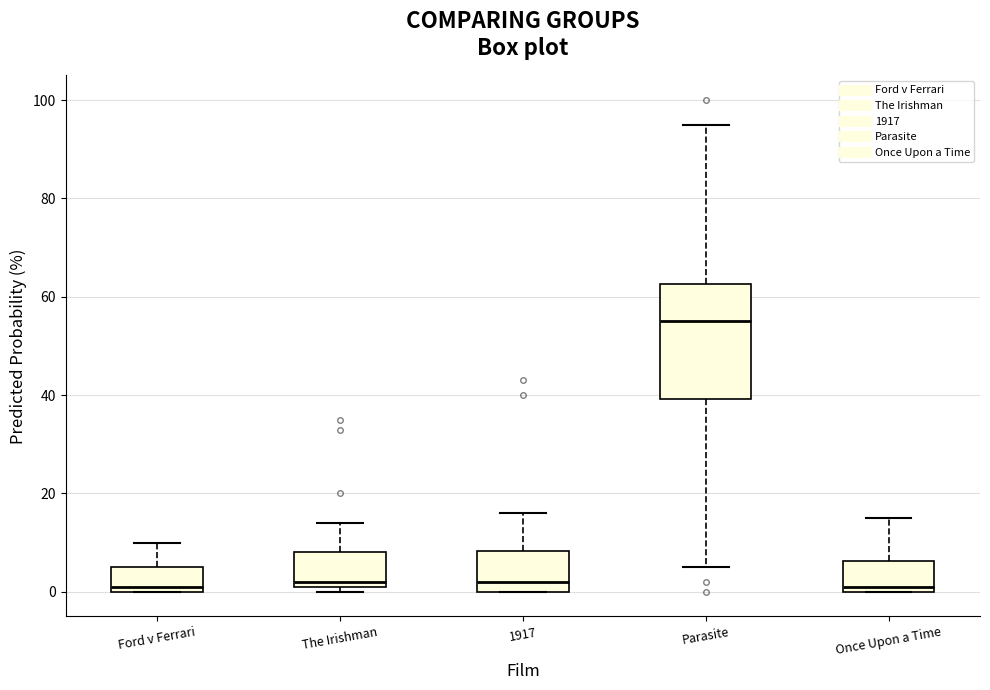

Reading left to right, transcribe this box plot: for each box, give where its median line is, the range the box spans, and where its two whiskers end, as read against the y-axis. The values are not printed on the chart, so give them approximately, as read against the axis.

Ford v Ferrari: median 2, box 0 to 6, whiskers 0 to 10
The Irishman: median 2 (just above the box's lower edge), box 2 to 8, whiskers 0 to 14
1917: median 2, box 0 to 8, whiskers 0 to 16
Parasite: median 56, box 40 to 62, whiskers 6 to 96
Once Upon a Time: median 2, box 0 to 6, whiskers 0 to 16